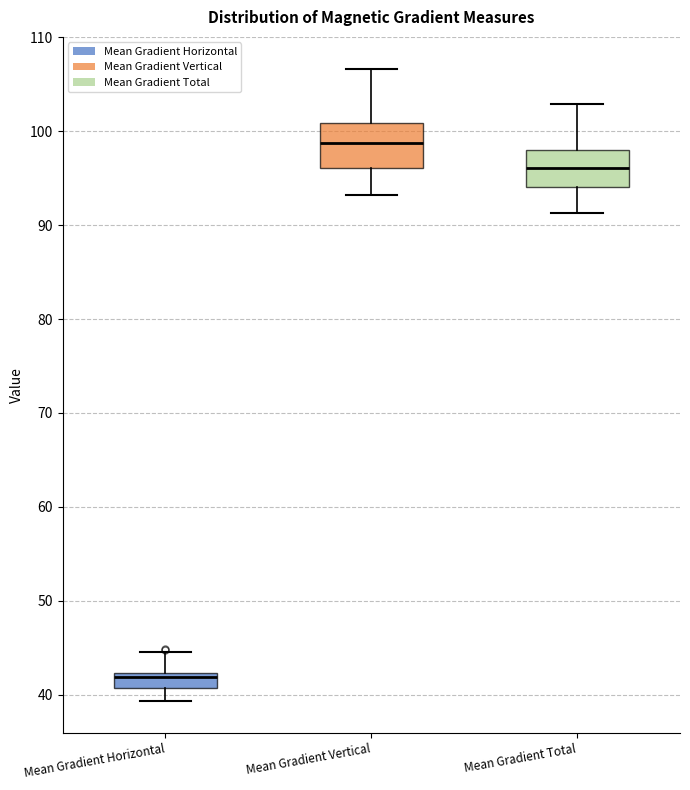

Reading left to right, read every box against the y-axis: the position of its median line, the range the box covers, and the ends of its whiskers. The values are not printed on the chart, so give them approximately, as read against the axis.

Mean Gradient Horizontal: median 42 (just below the box's upper edge), box 41 to 42, whiskers 39 to 45
Mean Gradient Vertical: median 99, box 96 to 101, whiskers 93 to 107
Mean Gradient Total: median 96, box 94 to 98, whiskers 91 to 103